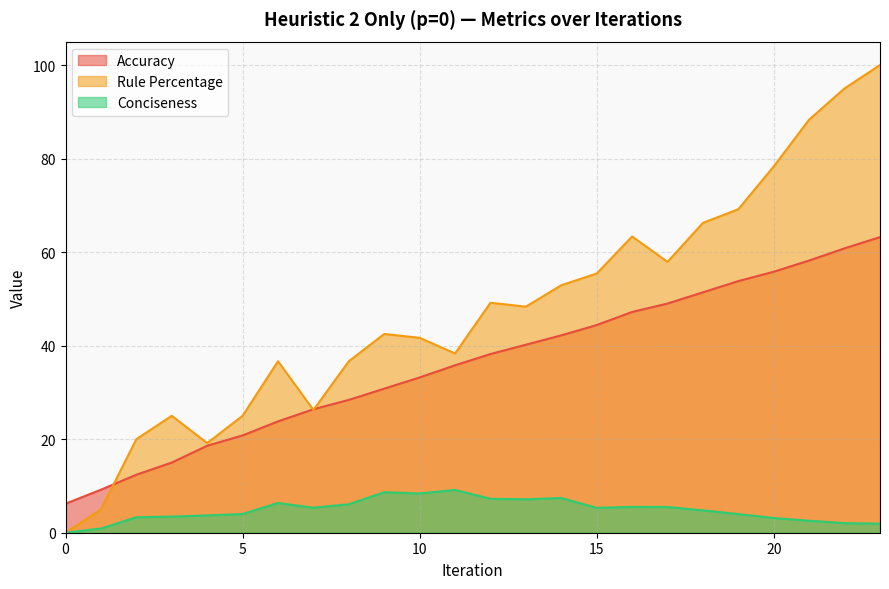

At which category is the sum across all series the highest?

23